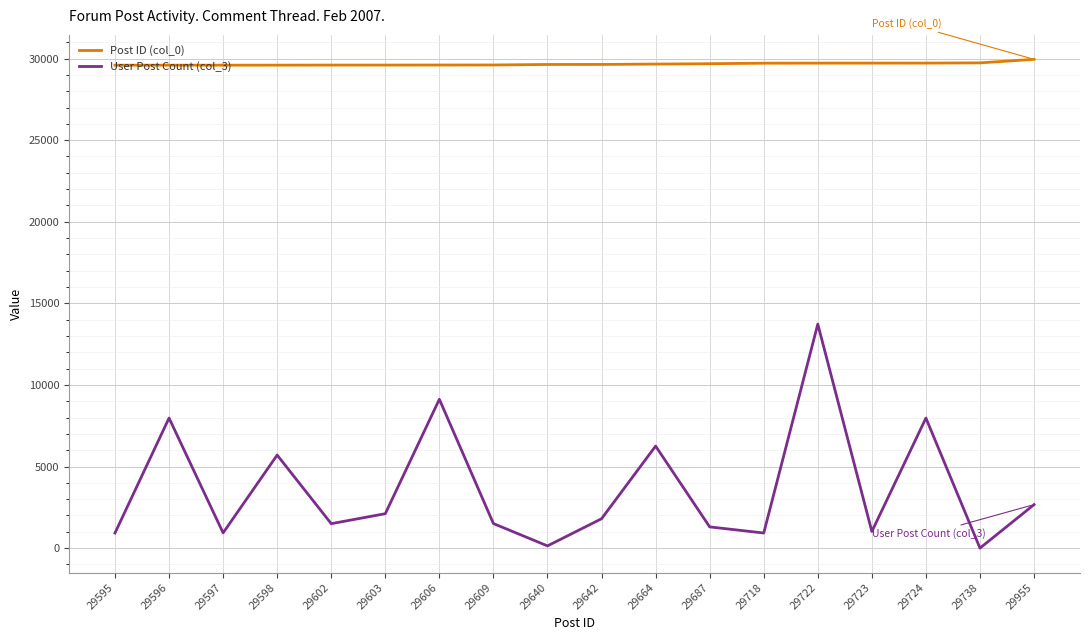

Is the value of Post ID (col_0) at 29609 greater than the value of User Post Count (col_3) at 29603?

Yes